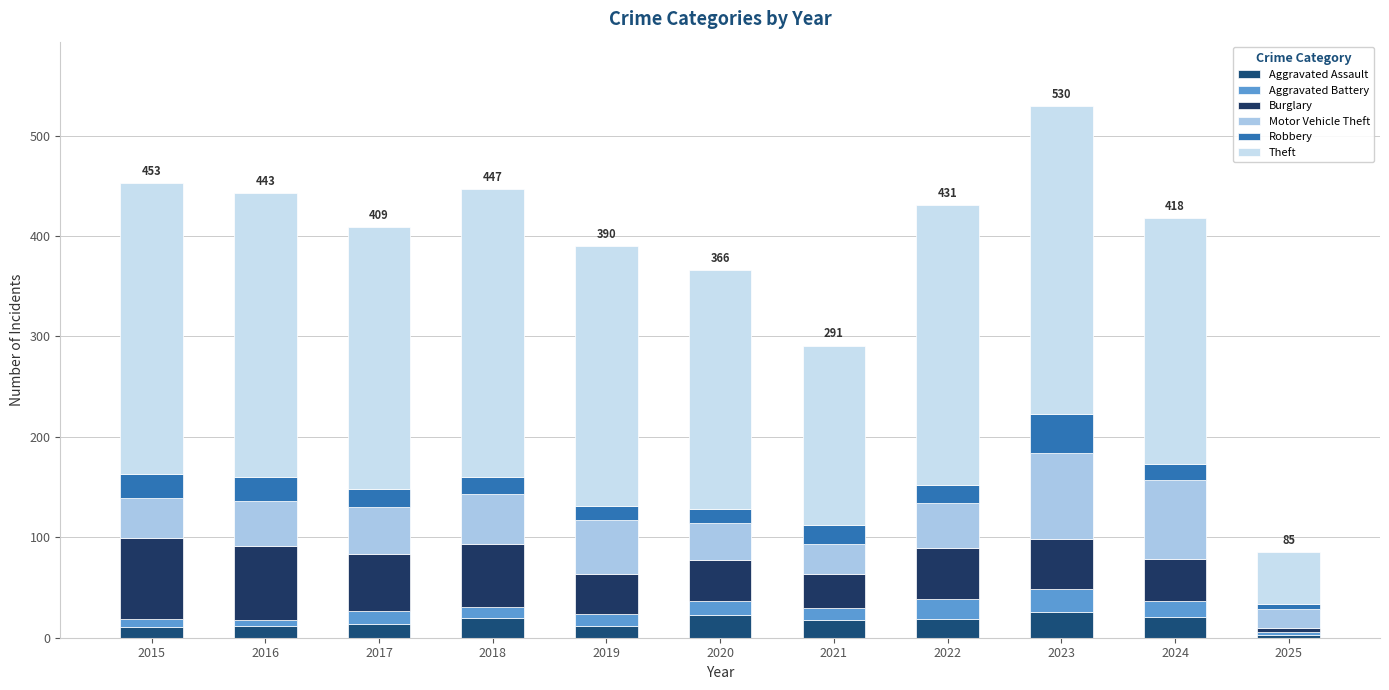

Does the chart contain stacked bars?

Yes